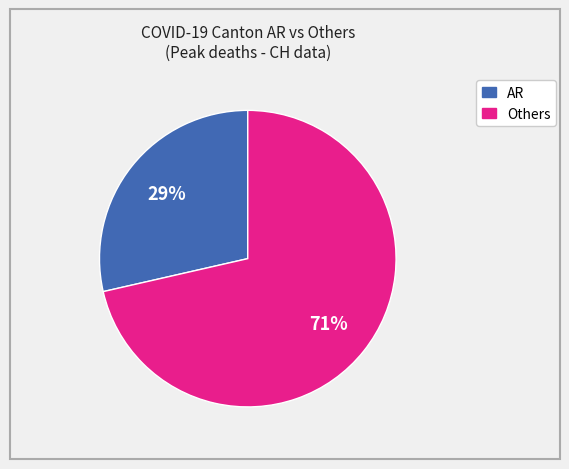

Is there any slice that represents more than half of the pie?

Yes